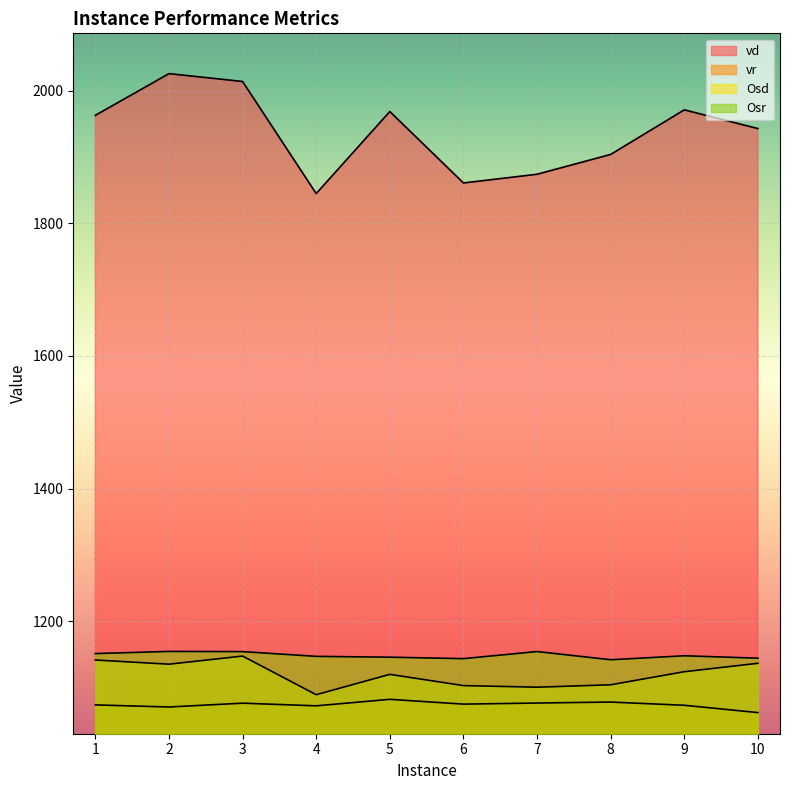

In vd, how many points are higher than both neighbors (excluding endpoints)?

3